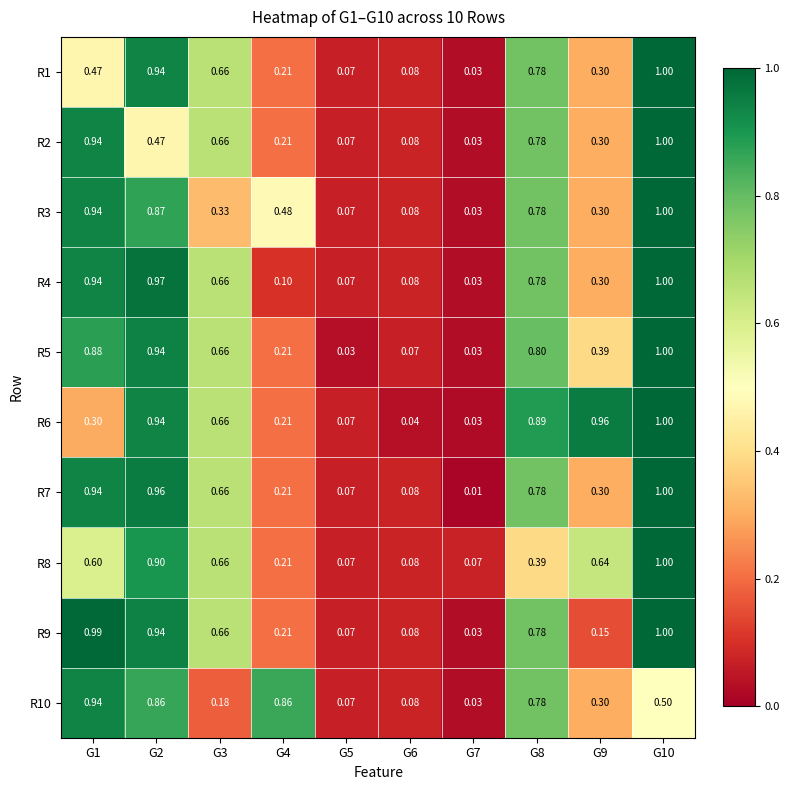

Is the value of R1 at G9 greater than the value of R3 at G10?

No